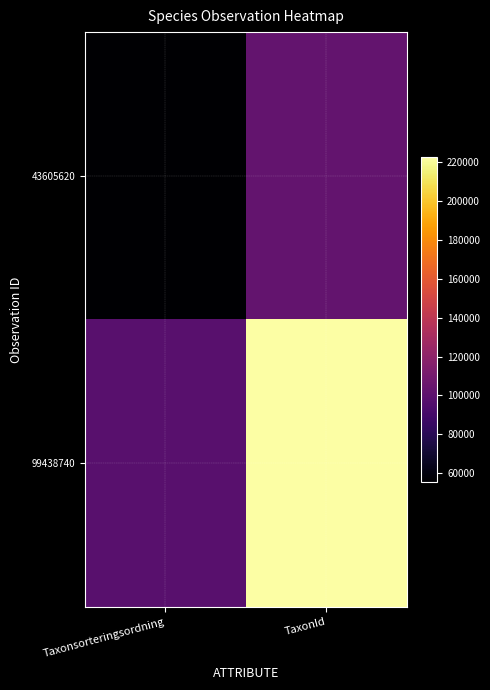

At which category is the sum across all series the highest?

TaxonId